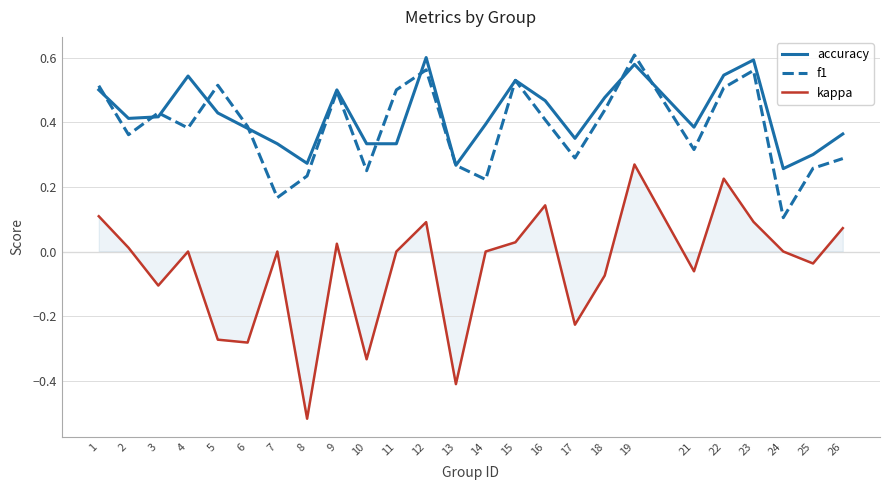

Between 11 and 17, which series saw the biggest shift?

kappa